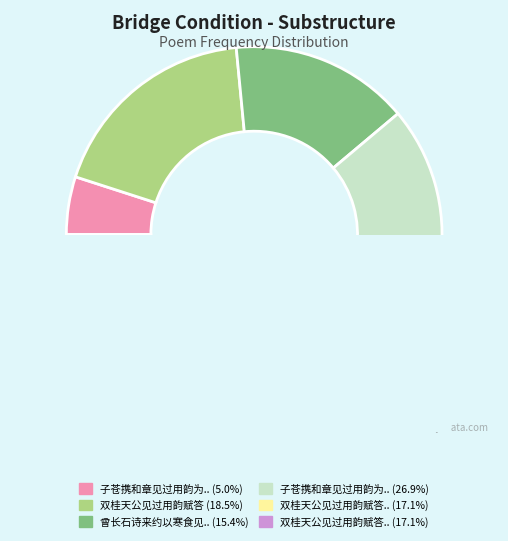

To the nearest percent, what is the difference between the largest and smallest slice percentages?

22%